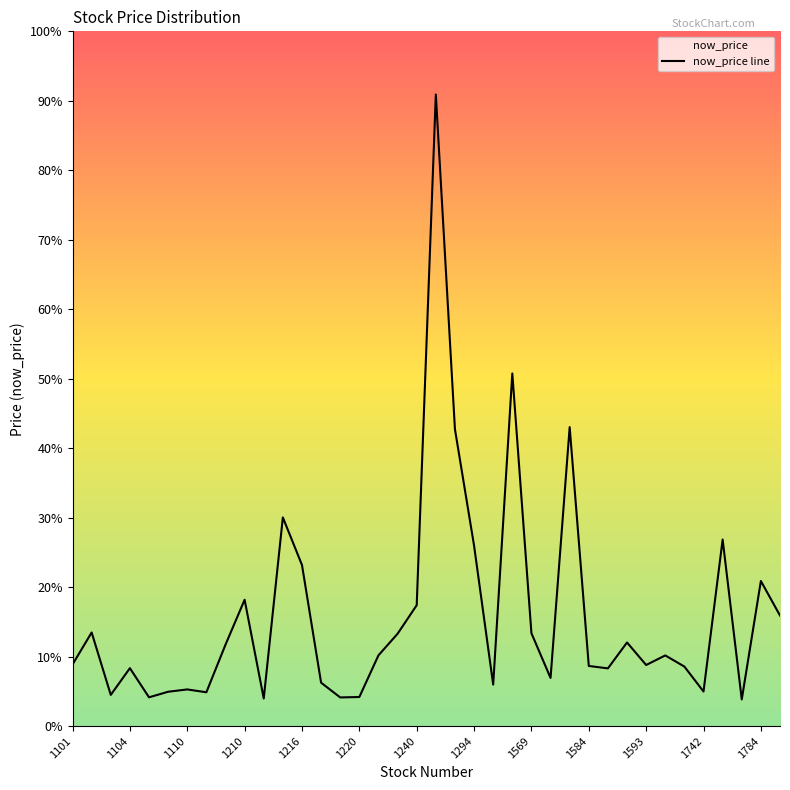

What is the average value?

52.6